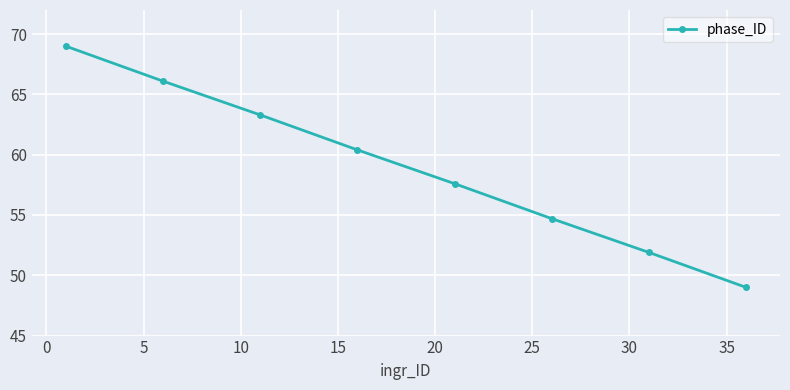

True or false: the data has more than 1 interior local peaks.

False